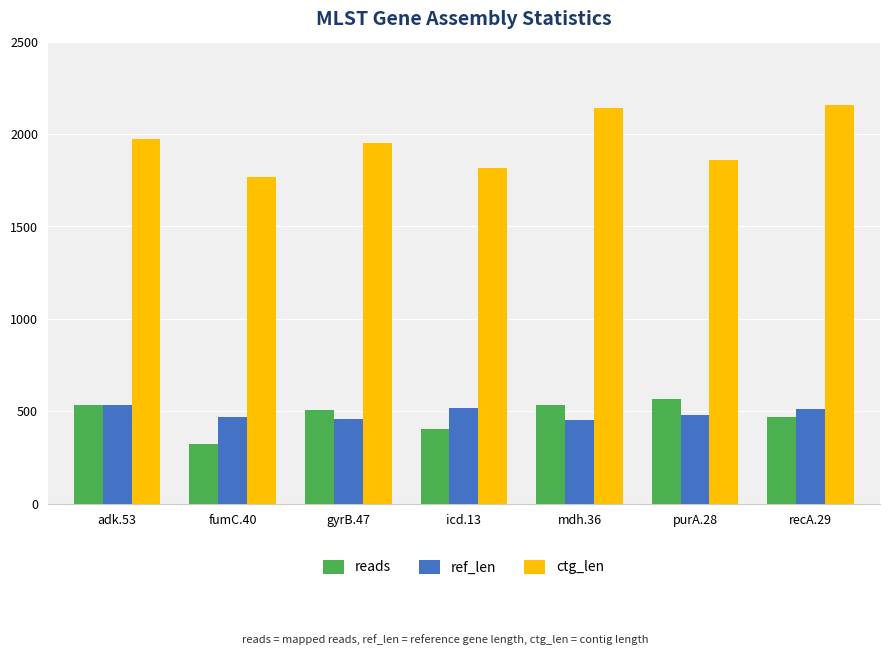

What is the lowest value of the ctg_len series?

1768